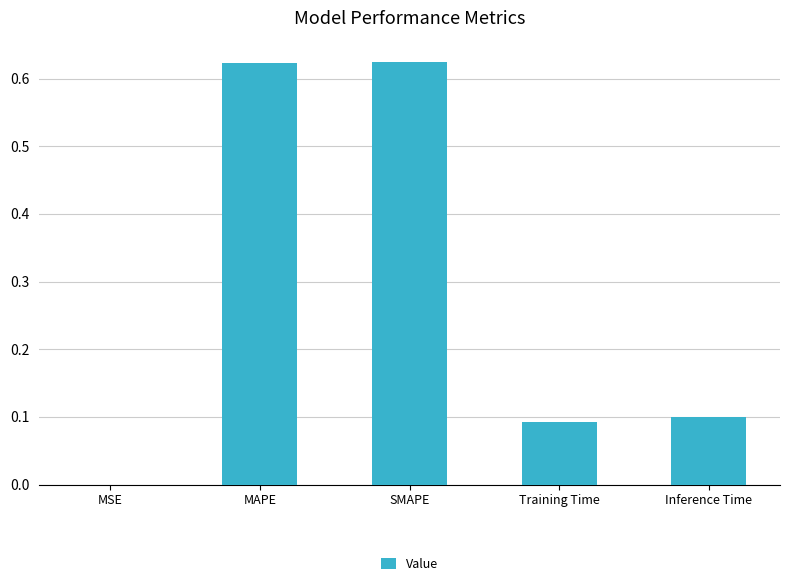

What is the sum of the values at SMAPE and Inference Time?

0.7